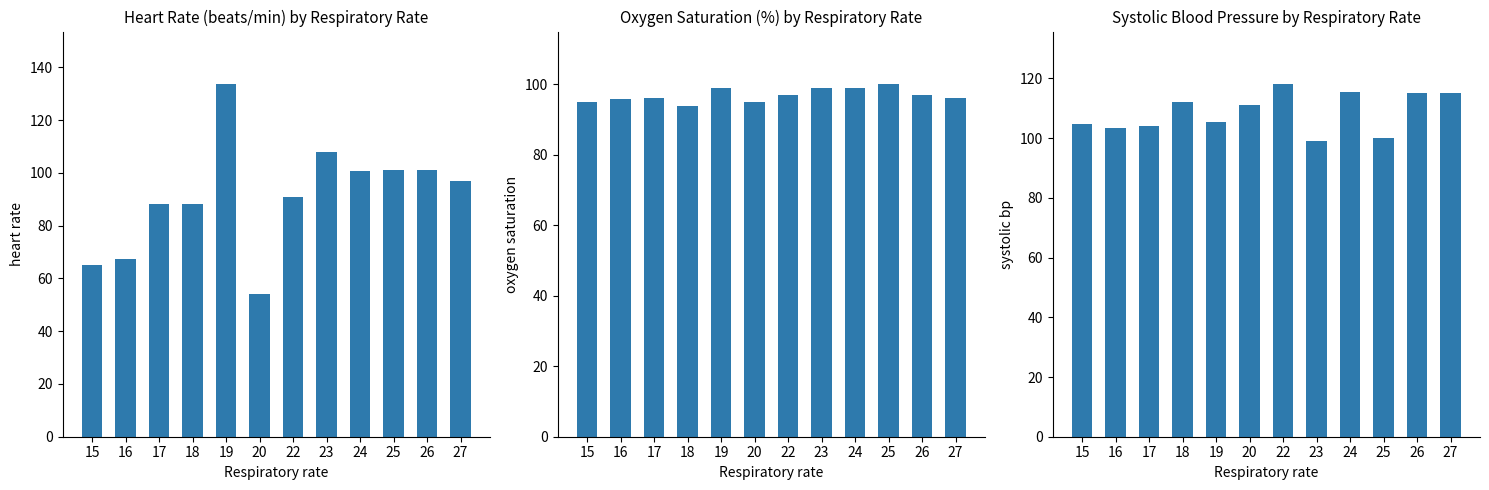

Between 25 and 26, which series saw the biggest shift?

Systolic BP (avg)